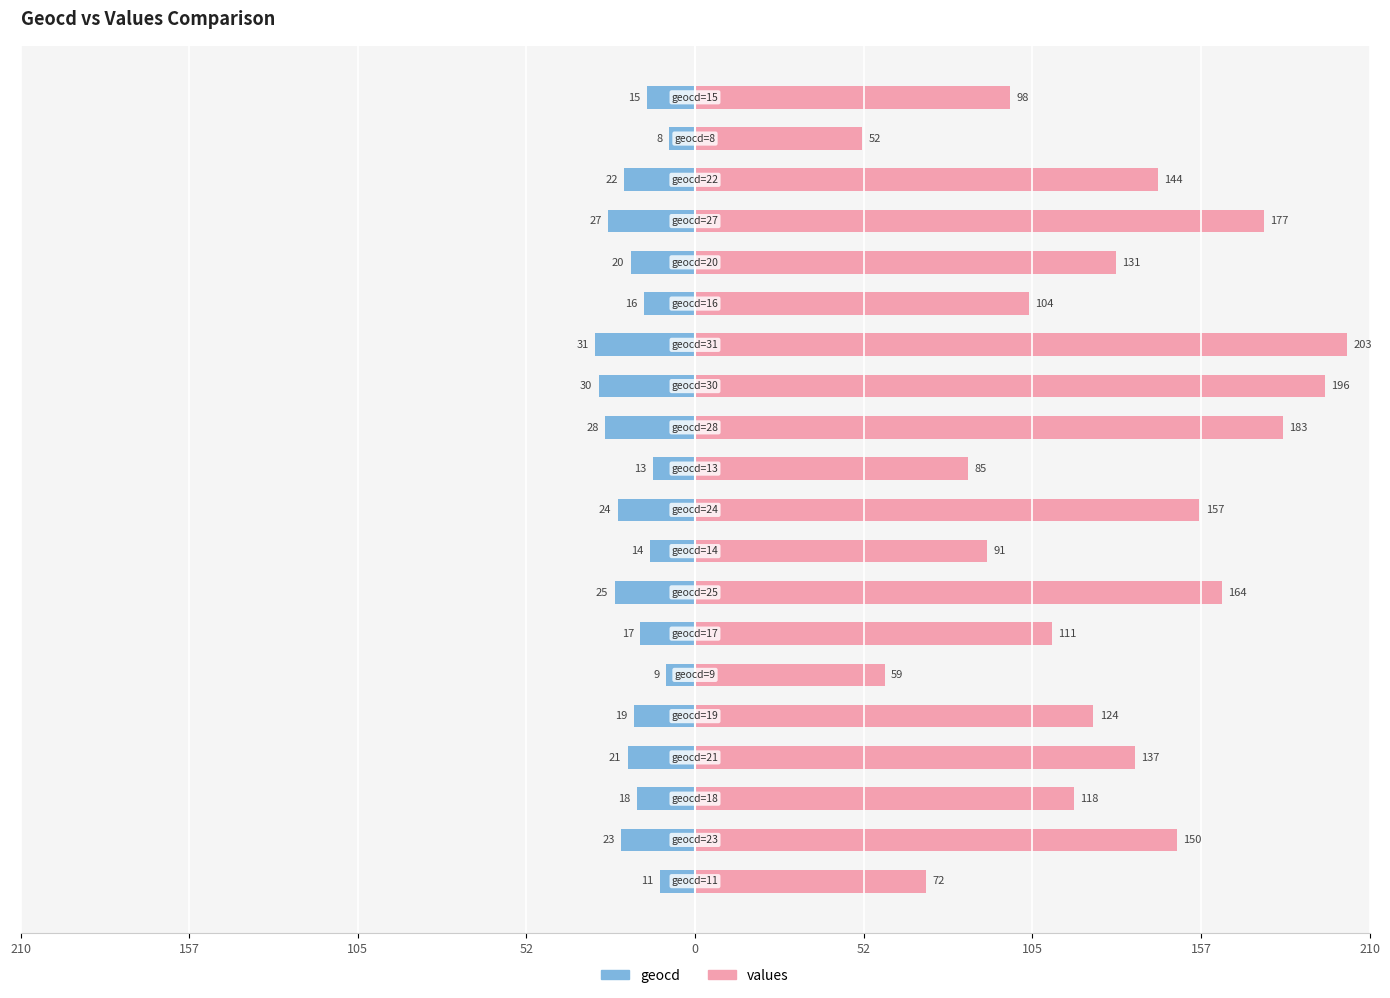

What is the difference between the highest and lowest values at 157?

136